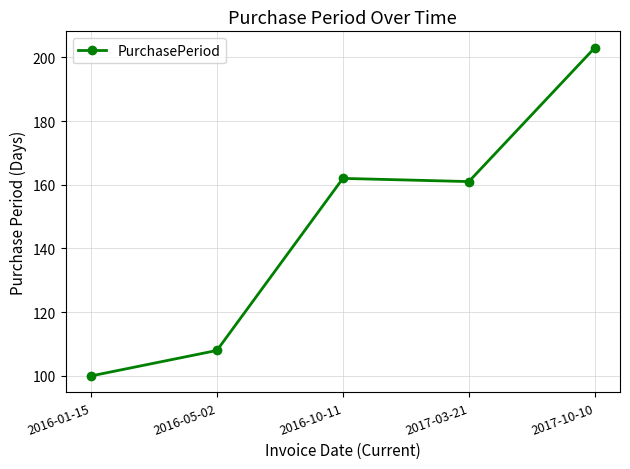

Approximately how many times larger is the value at 2016-05-02 compared to 2016-01-15?

1.1